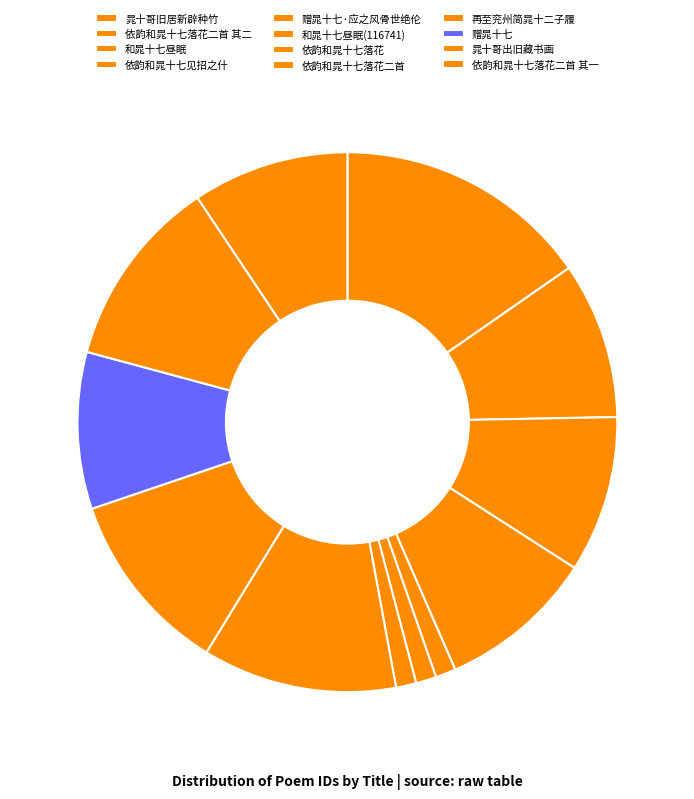

True or false: 晁十哥旧居新辟种竹 accounts for 2% of the total.

False